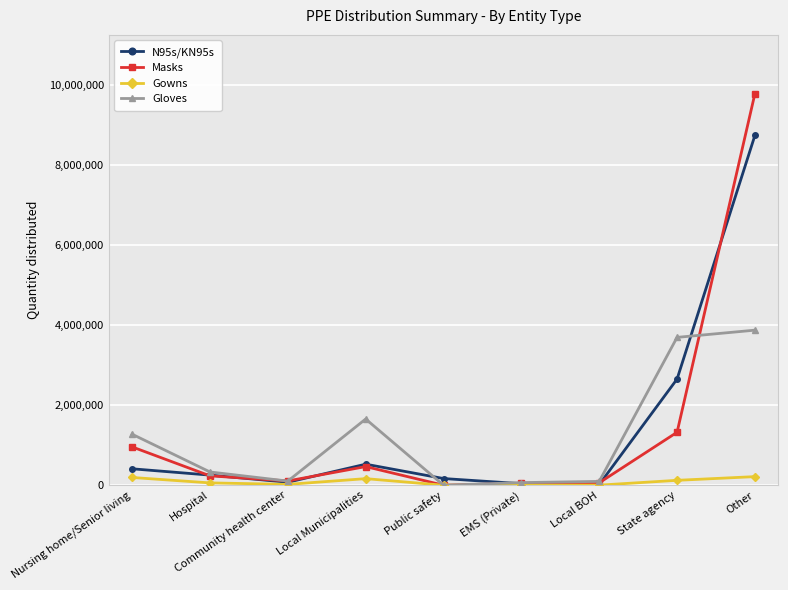

How many data points in Gloves are less than 331600?

4